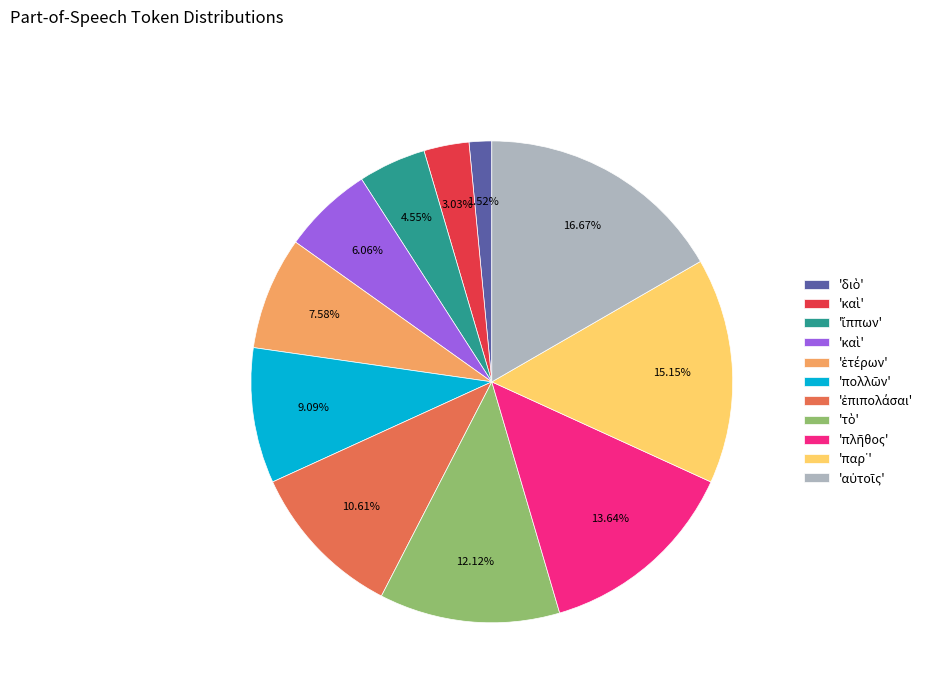

Is there any slice that represents more than half of the pie?

No